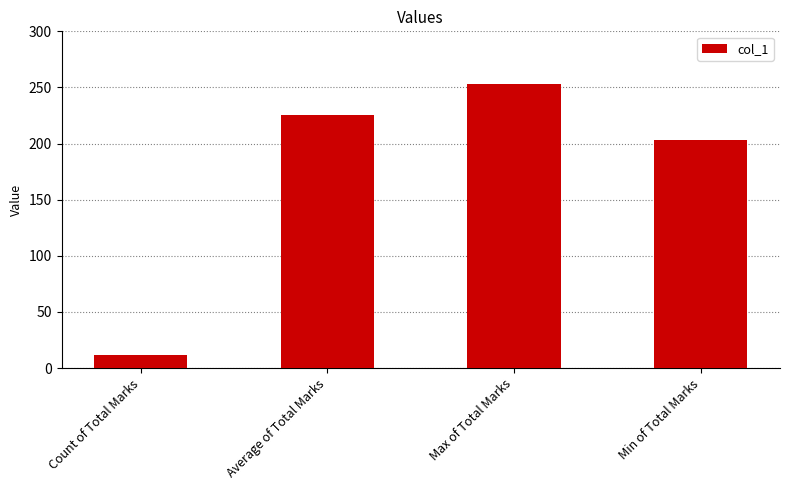

How many bars are there in total?

4